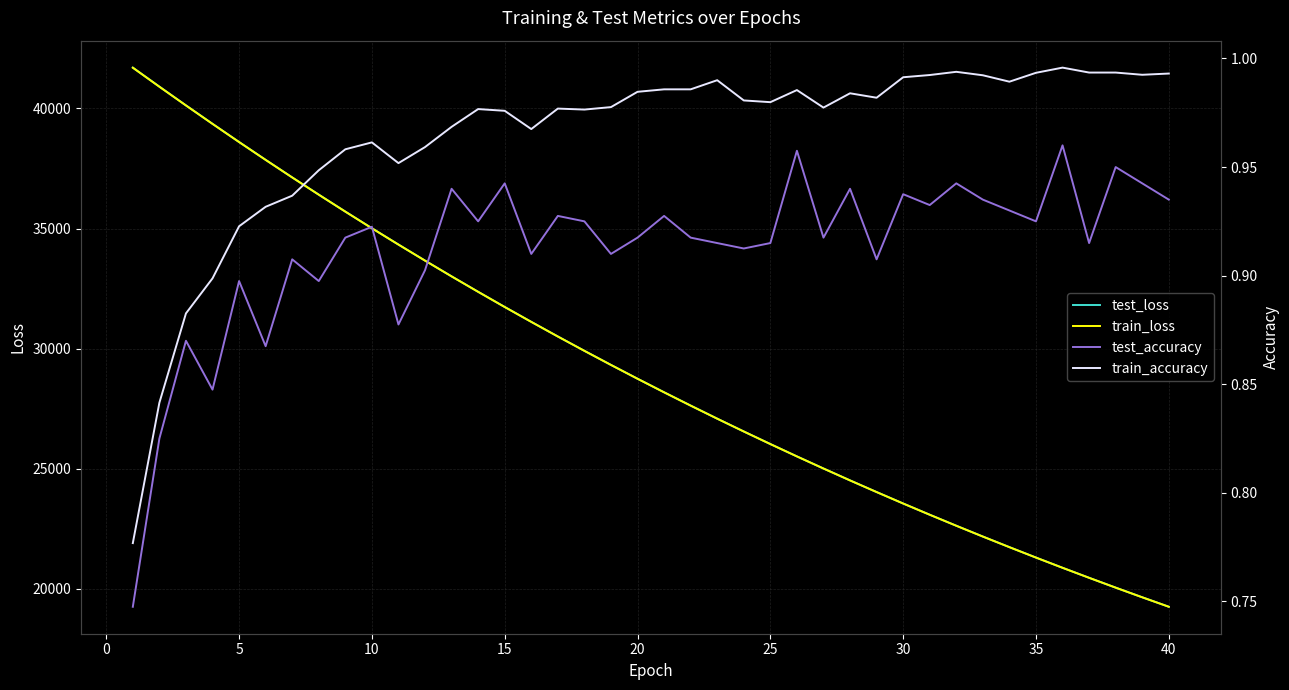

What are all the series names shown in the legend?

test_loss, train_loss, test_accuracy, train_accuracy